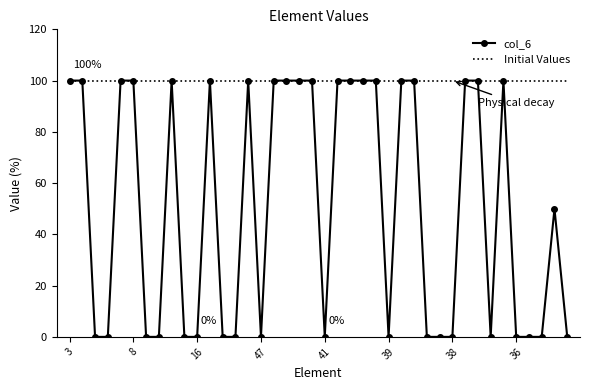

What is the maximum value shown in the chart?

100